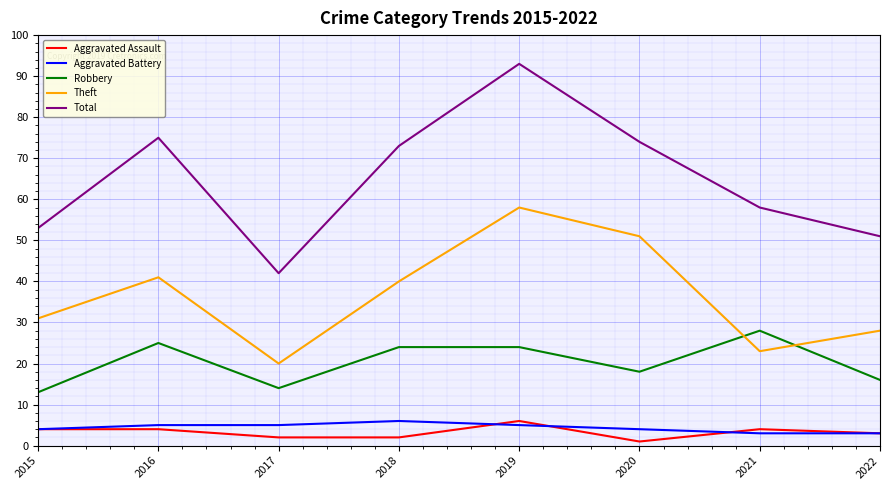

At which category is the sum across all series the highest?

2019